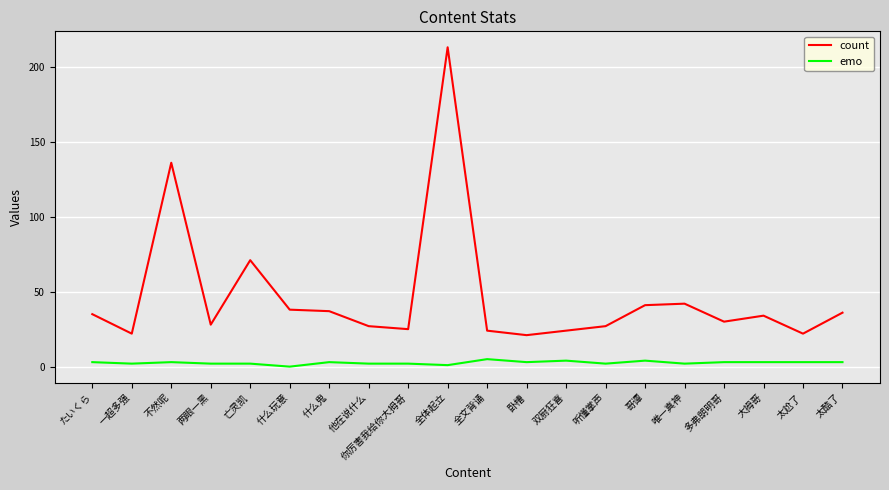

Where is count nearest to the value 117?

不然呢